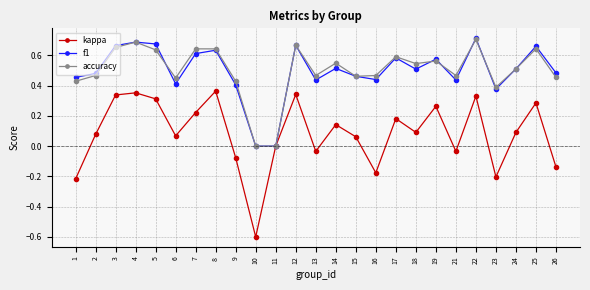

True or false: accuracy has more than 2 interior local peaks.

True